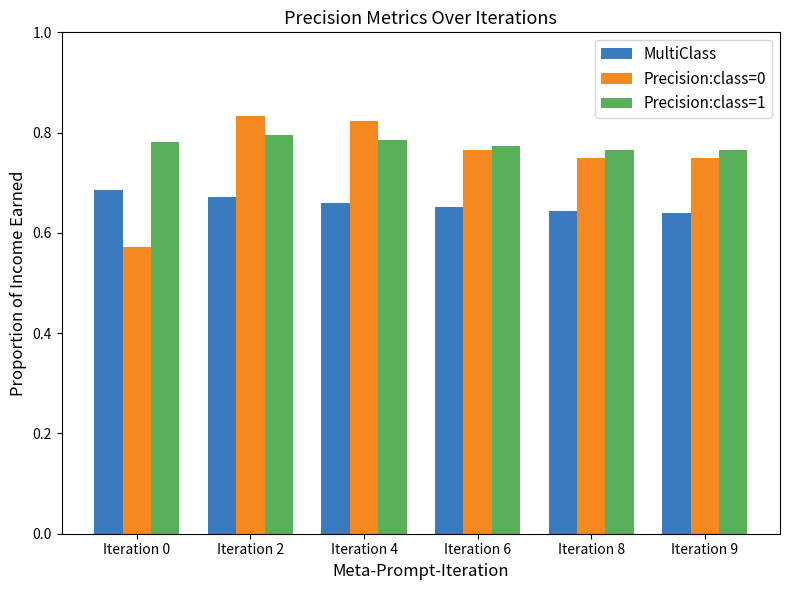

Which series has the largest range (max minus min)?

Precision:class=0